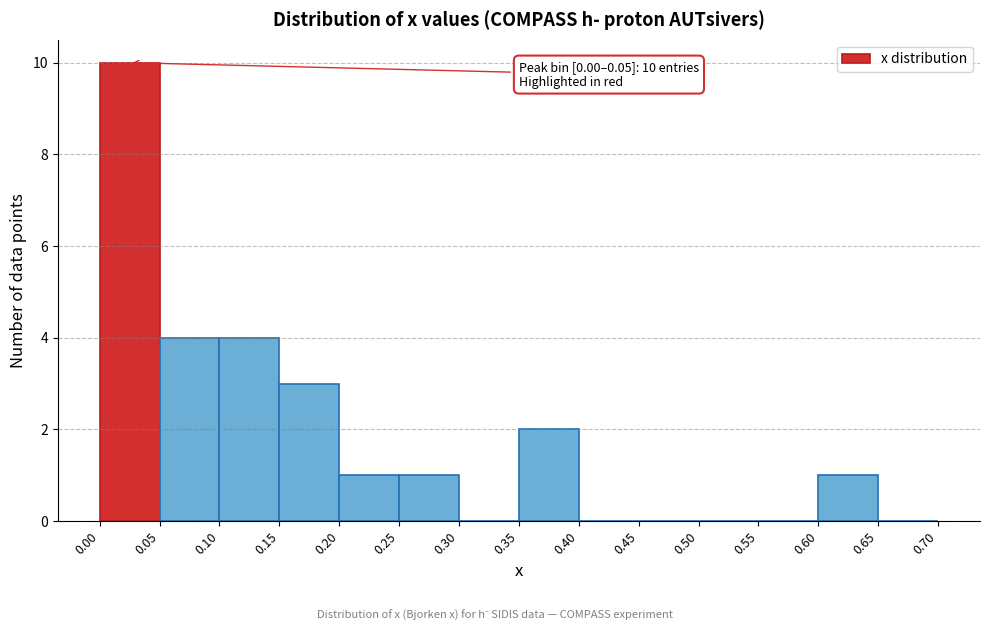

Which range on the x-axis has the tallest bar?

0.00 to 0.05